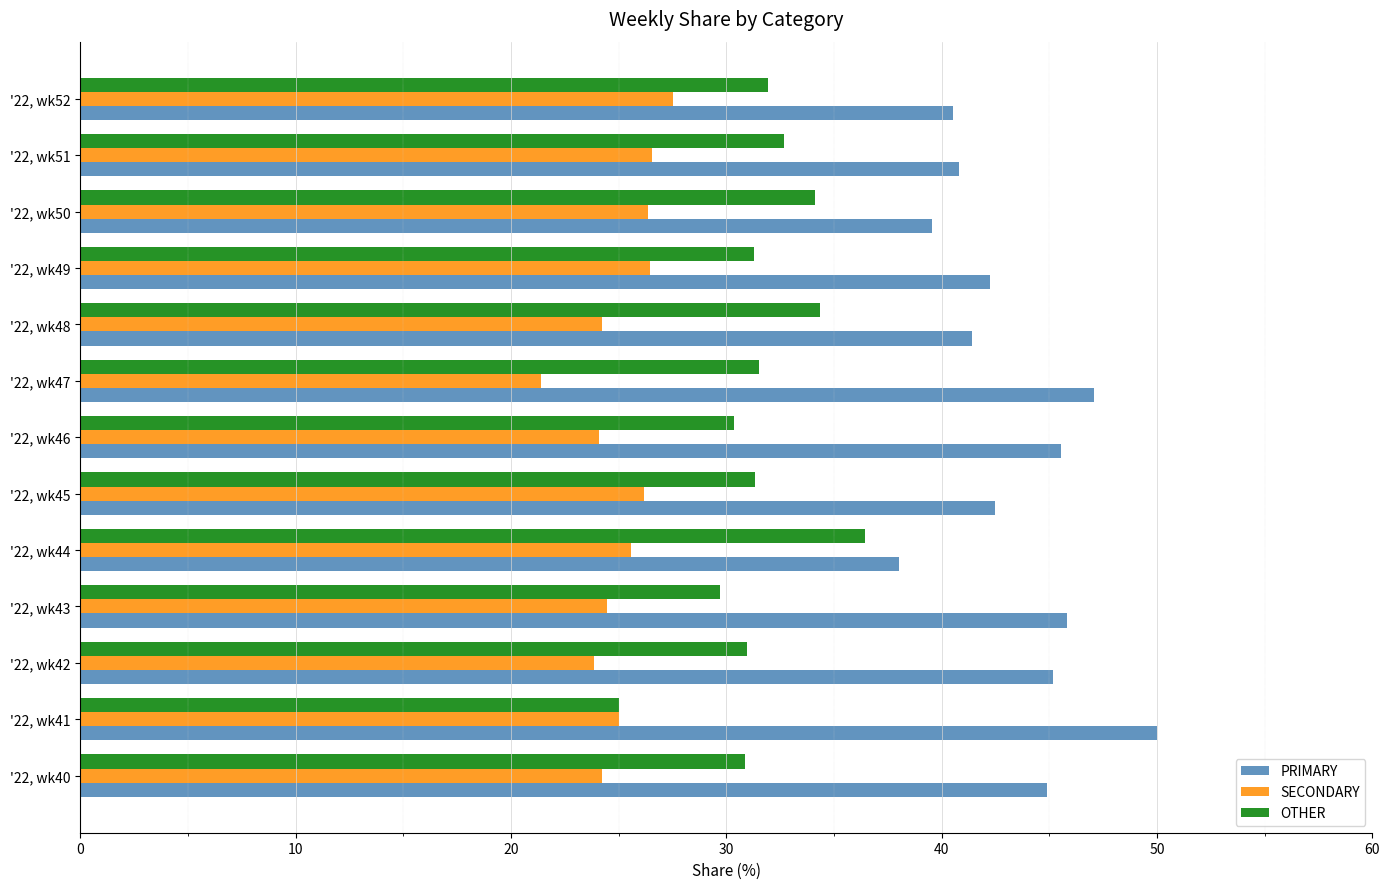

Which series has the largest total across all categories?

PRIMARY